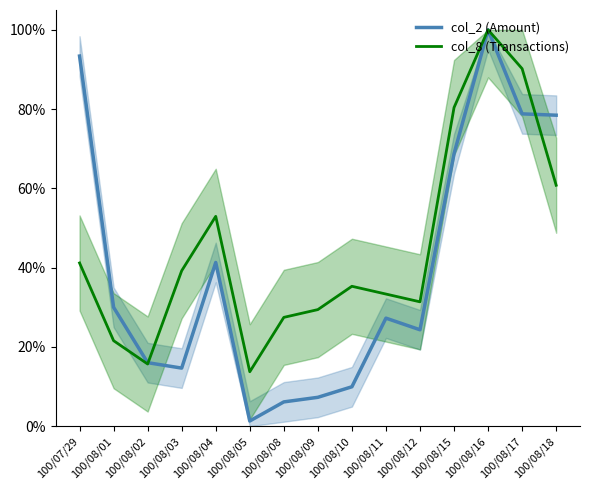

Which series ends up on top after the final intersection of col_2 (Amount) and col_8 (Transactions)?

col_2 (Amount)